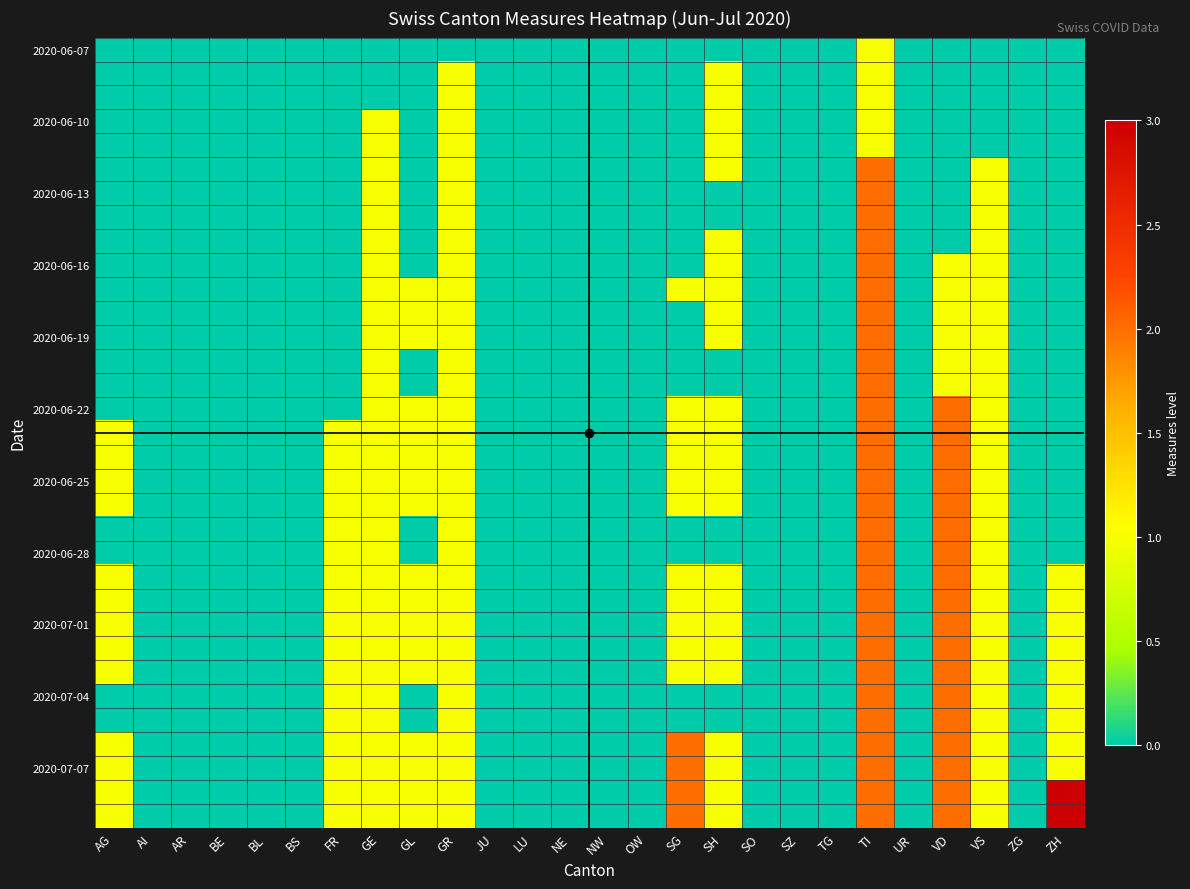

At which category is the sum across all series the highest?

TI